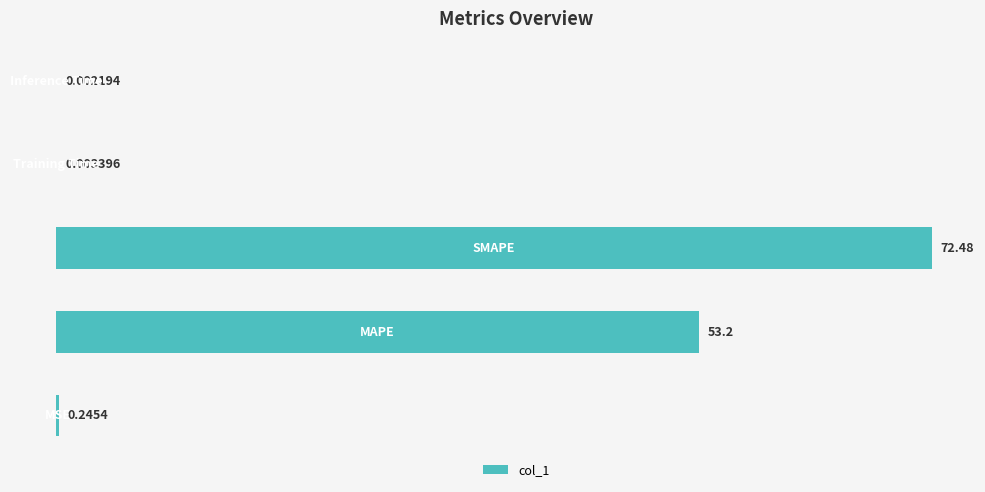

What is the sum of all values?

125.9